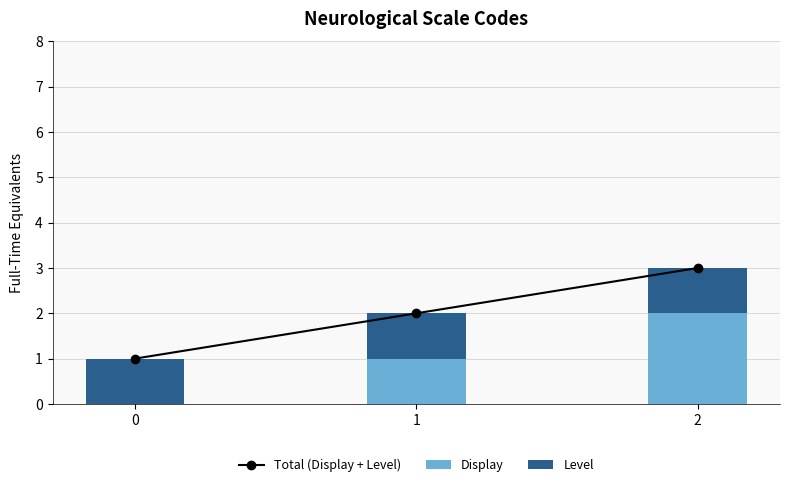

Rank the series by their maximum value, from lowest to highest.

Level, Display, Total (Display + Level)